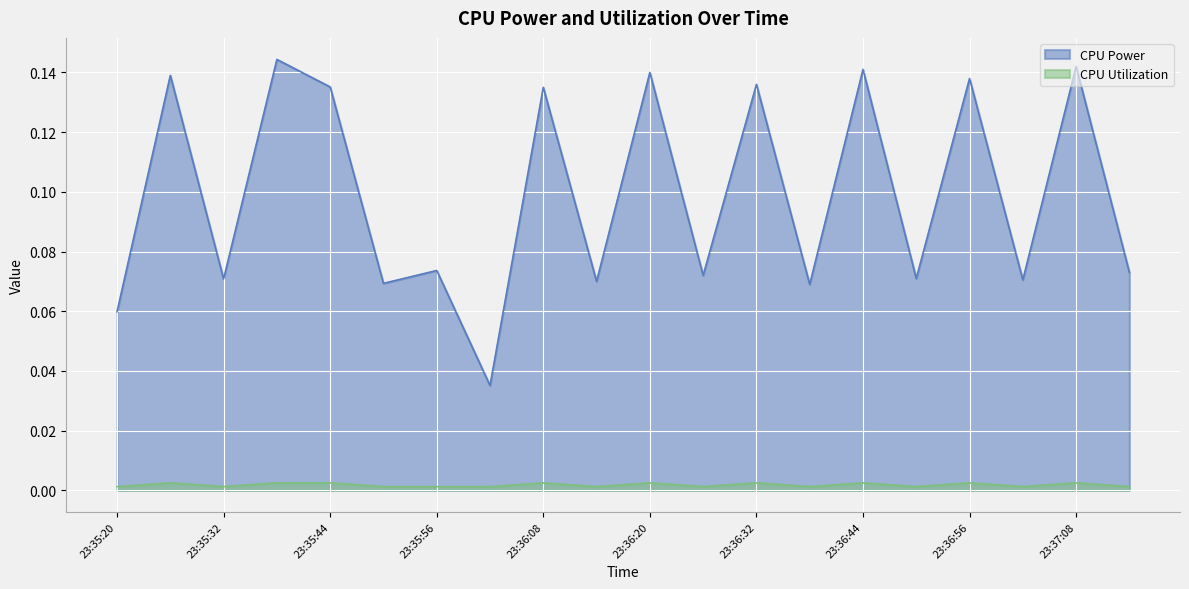

How many CPU Power values are between 0 and 1?

20